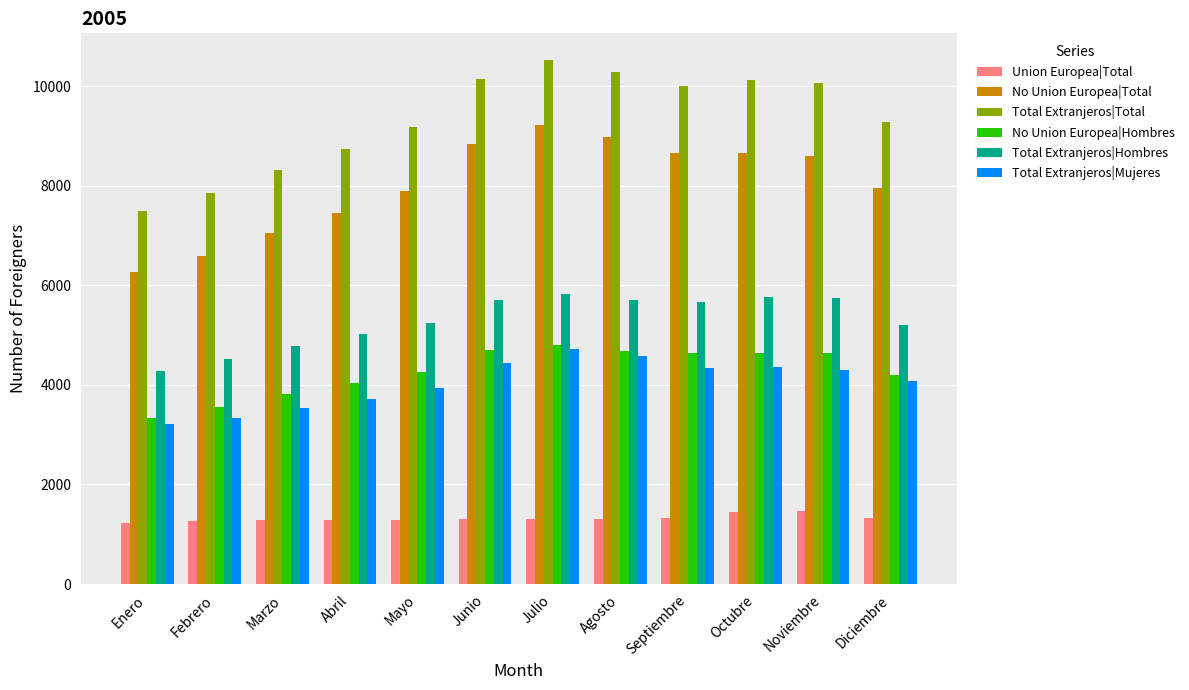

At how many categories does at least one series exceed 7986?

10